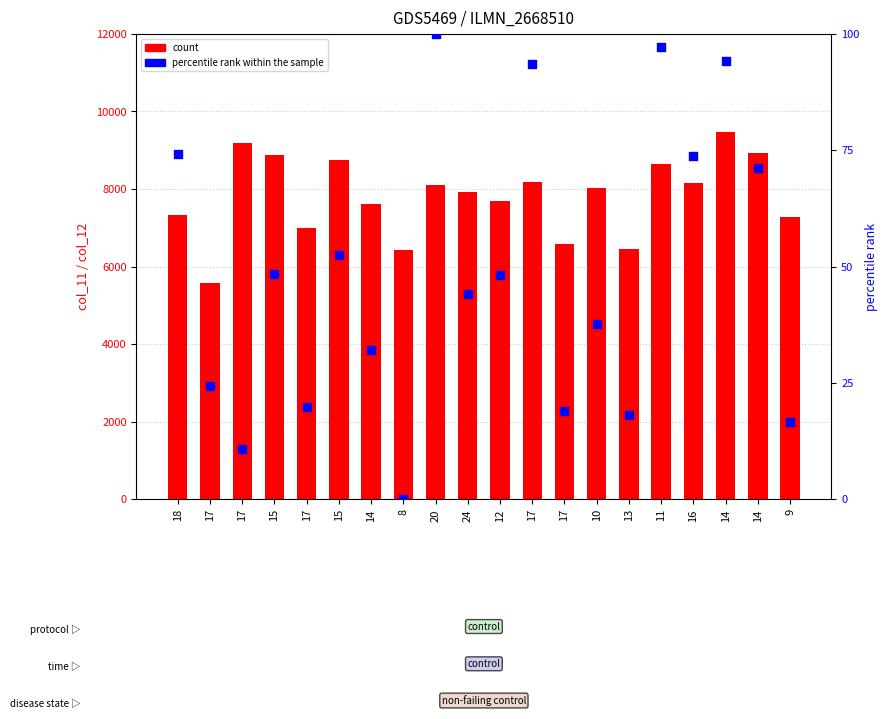

At how many categories does at least one series exceed 9178?

2